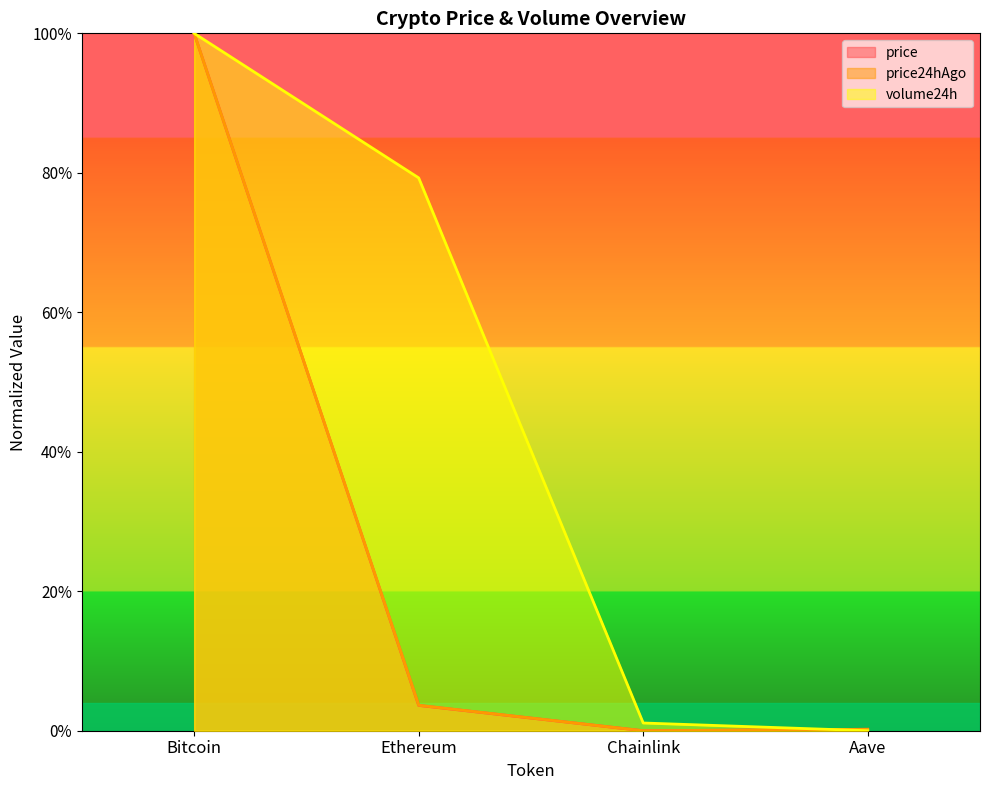

What is the greatest value displayed?

1.0